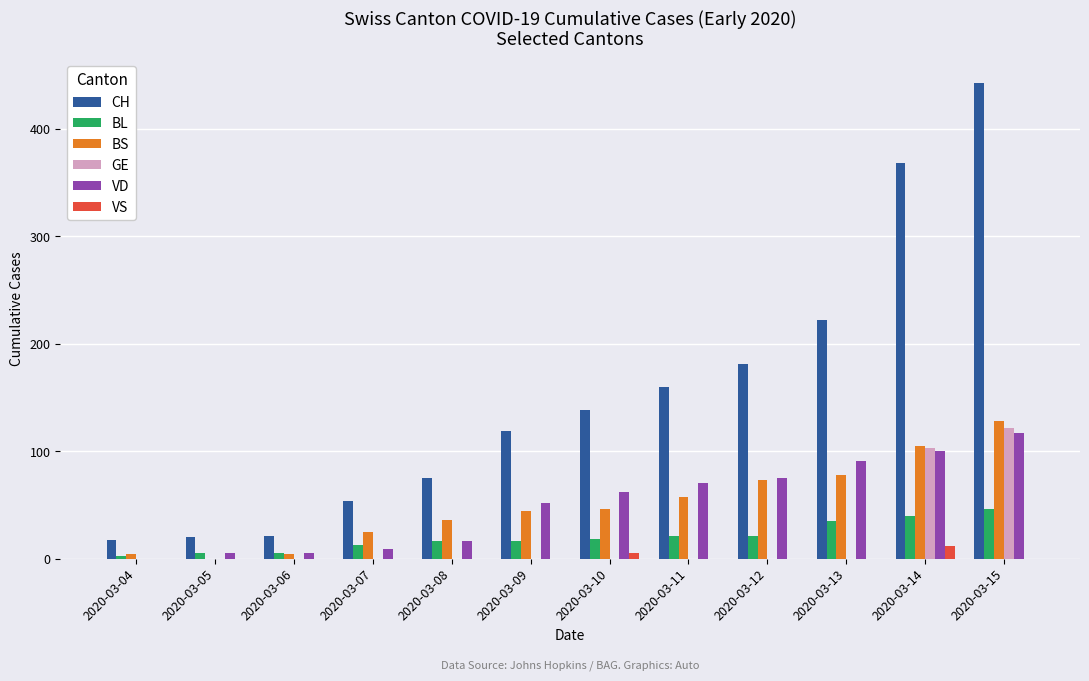

Which series changed the most between 2020-03-04 and 2020-03-13?

CH